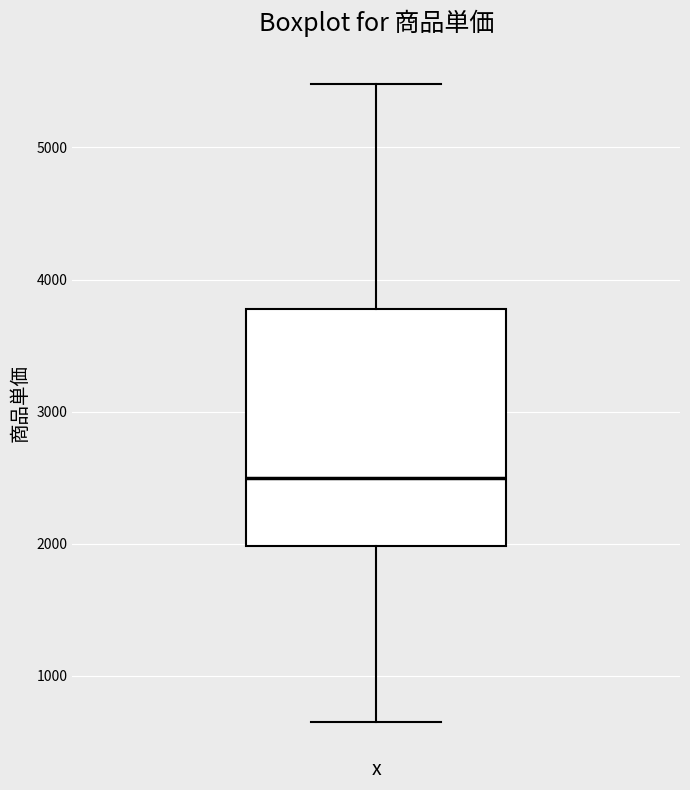

Read this box plot against the y-axis: the position of the median line, the range covered by the box, and the ends of both whiskers. The values are not printed on the chart, so give them approximately, as read against the axis.

median 2500, box 2000 to 3800, whiskers 700 to 5500